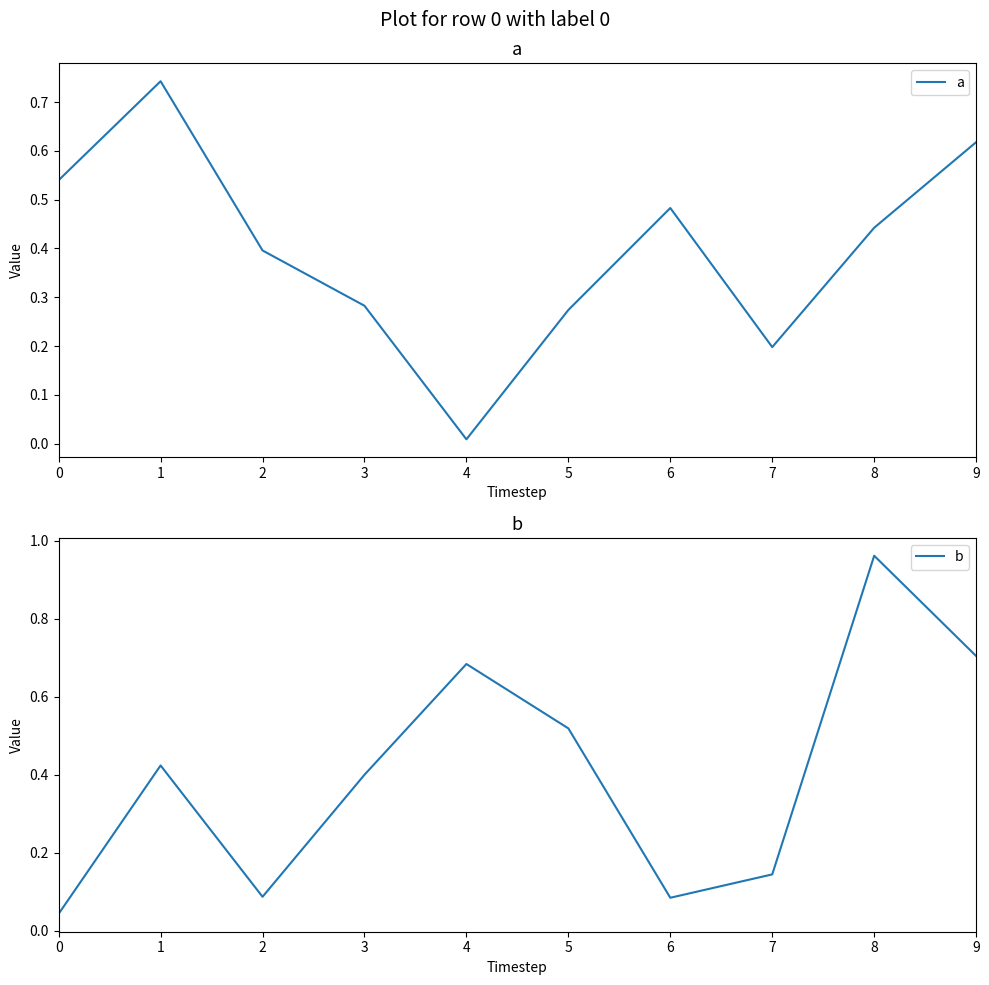

At how many categories does at least one series exceed 0?

10